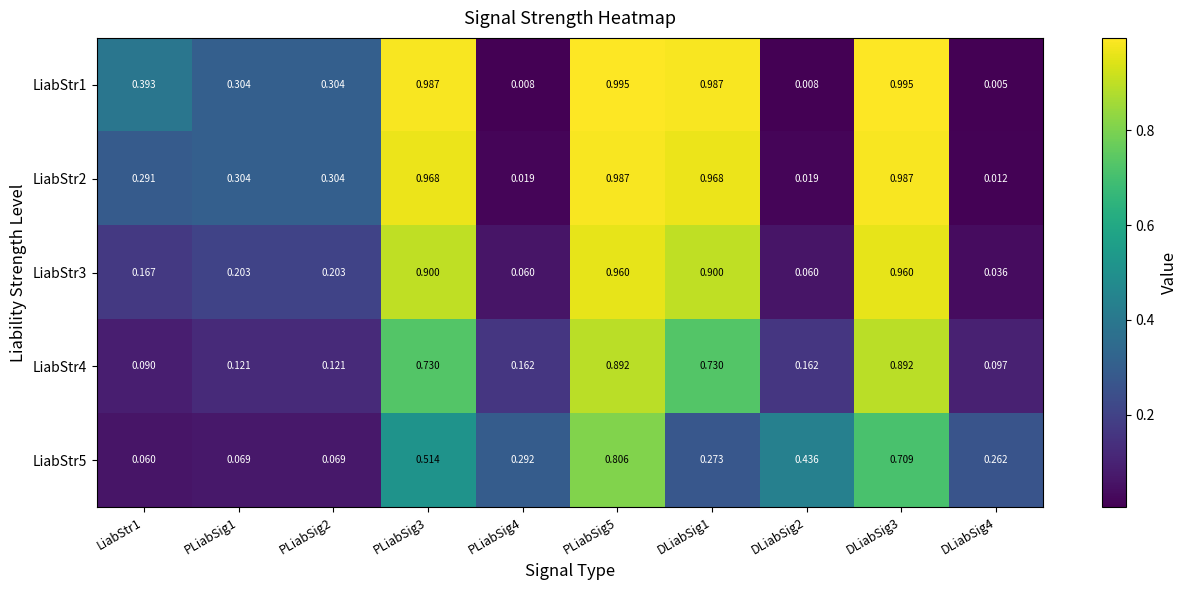

Is the value of LiabStr4 at PLiabSig3 greater than the value of LiabStr3 at PLiabSig1?

Yes